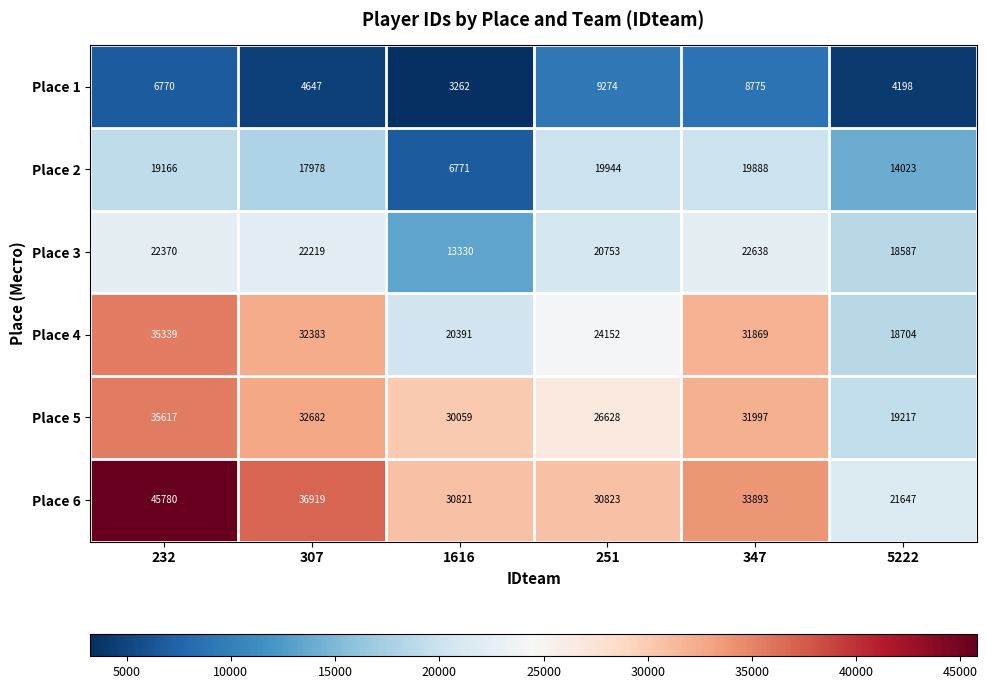

What is the difference between the highest and lowest values at 1616?

27559